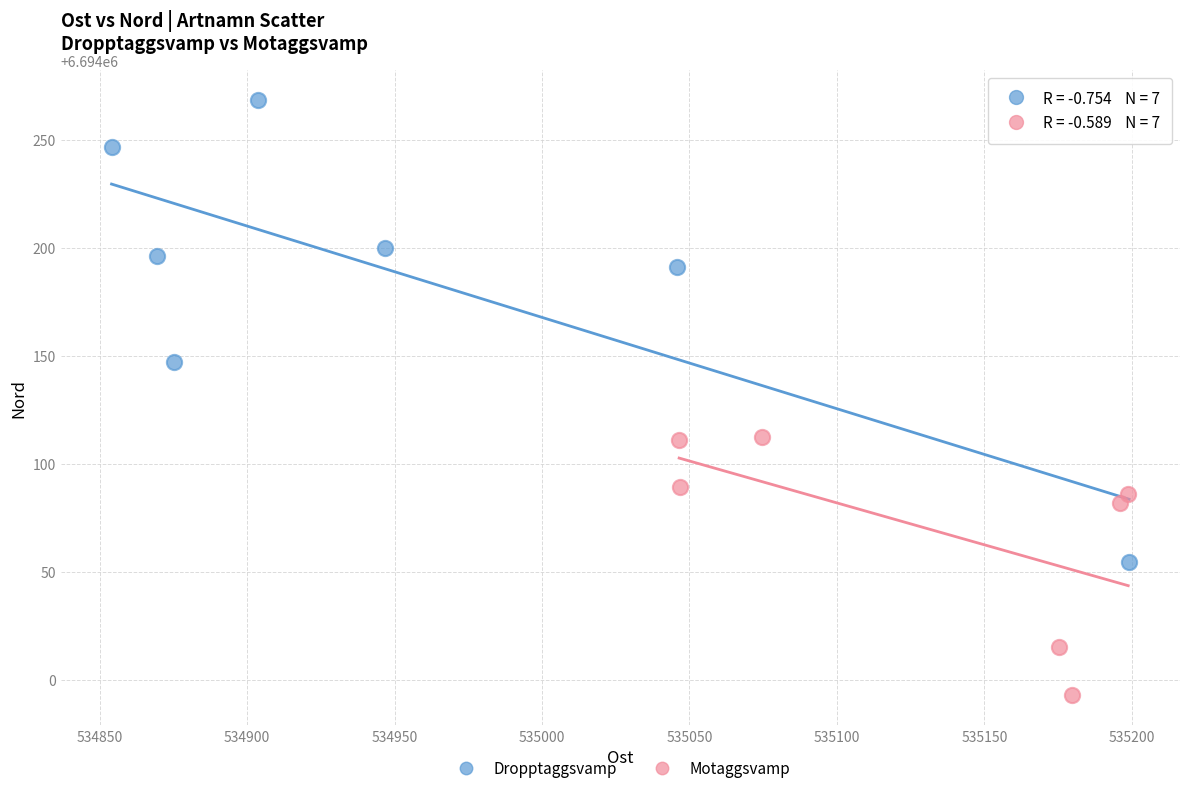

Which series contains the lowest Y value?

Motaggsvamp